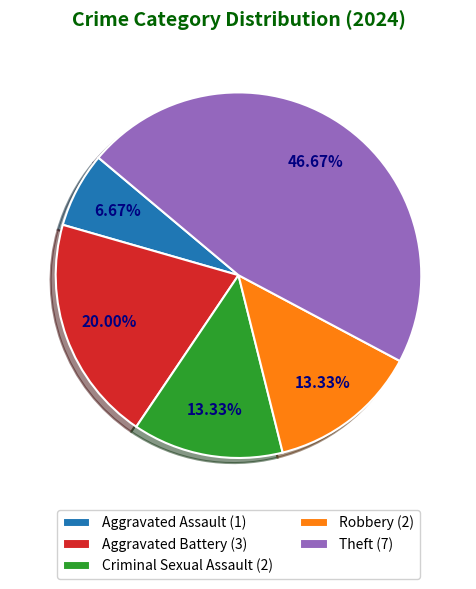

Is there any slice that represents more than half of the pie?

No